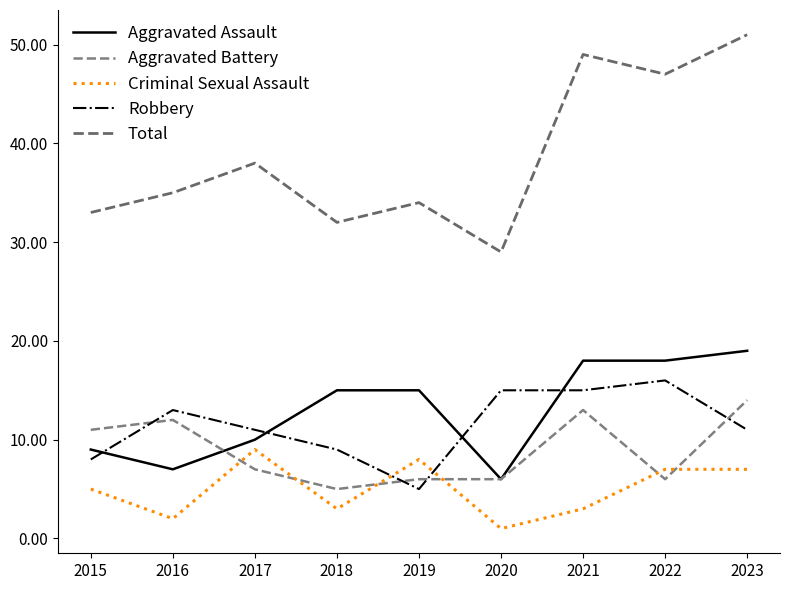

Which series changed the most between 2015 and 2021?

Total